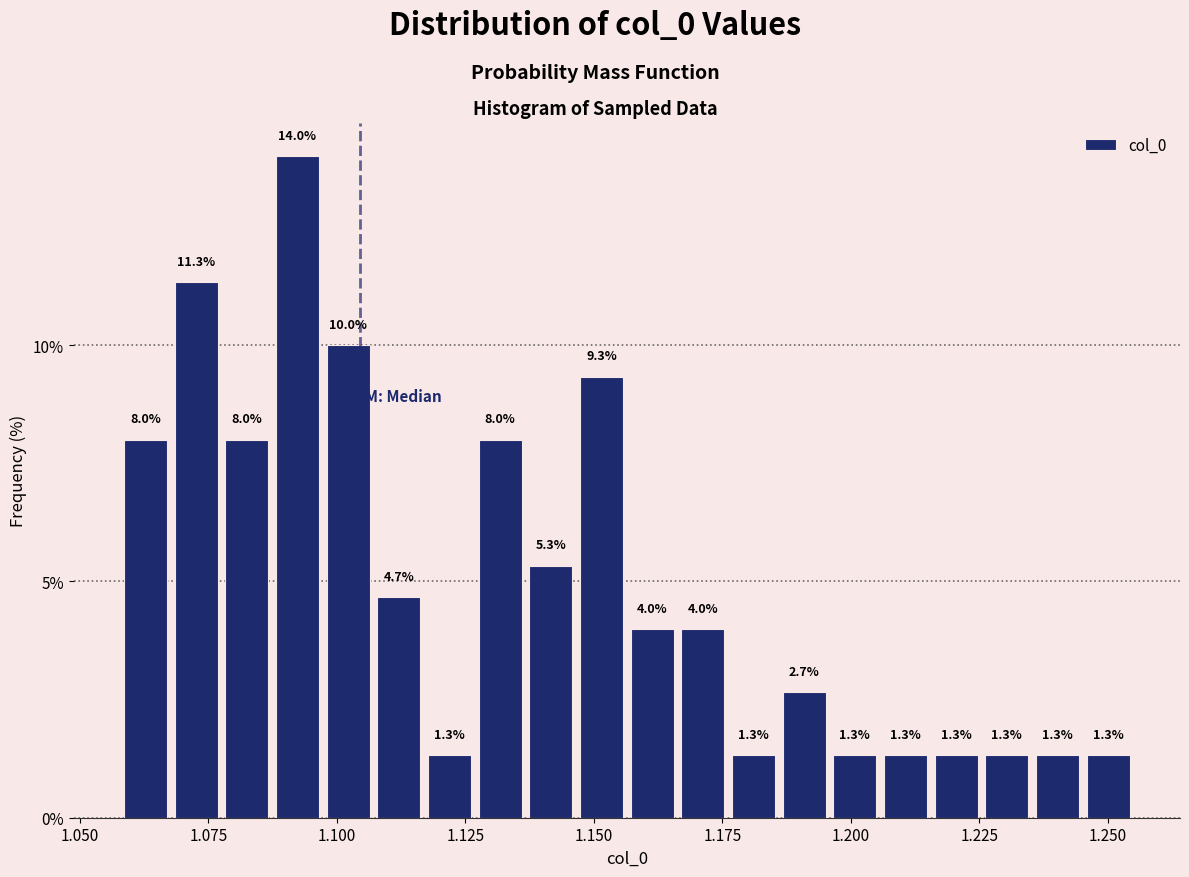

Around what value on the x-axis is the tallest bar? Give the approximate position of its centre, as read against the axis.

1.090